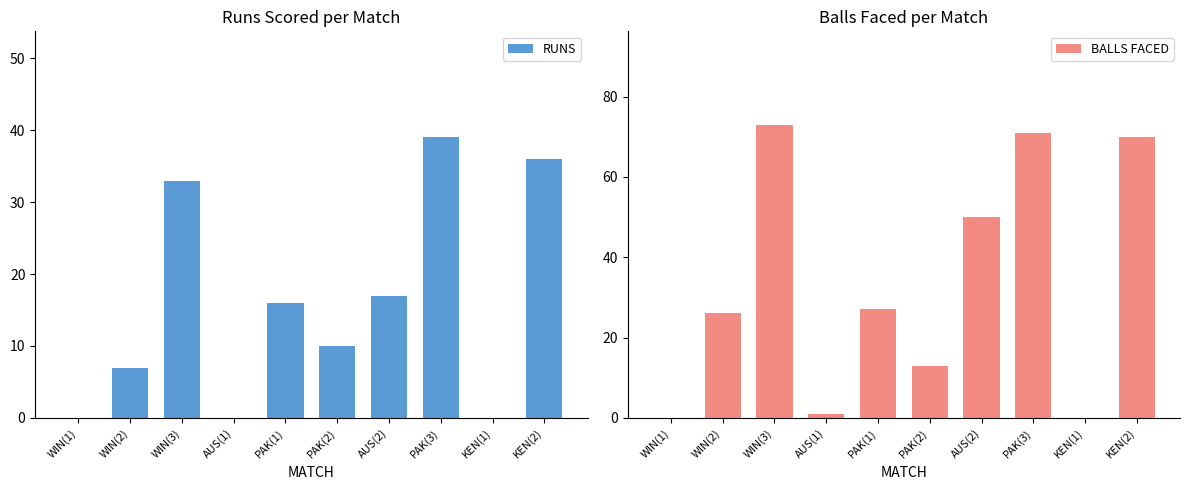

At how many categories does at least one series exceed 17?

6